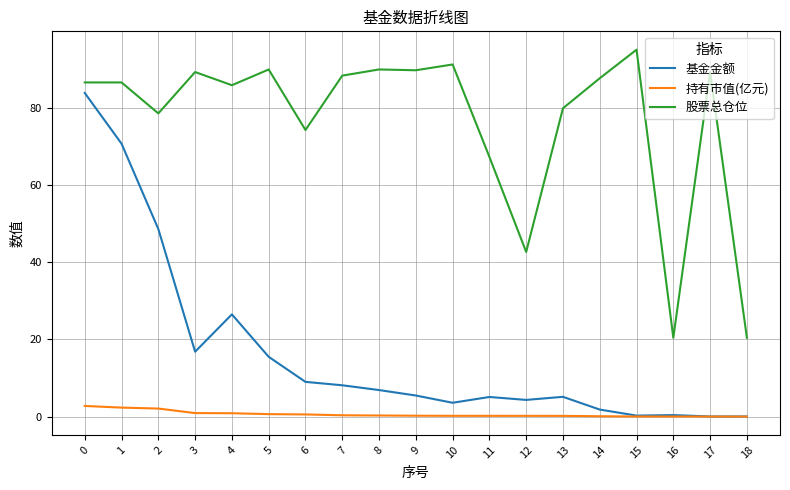

List the series in order of their overall mean, lowest first.

持有市值(亿元), 基金金额, 股票总仓位